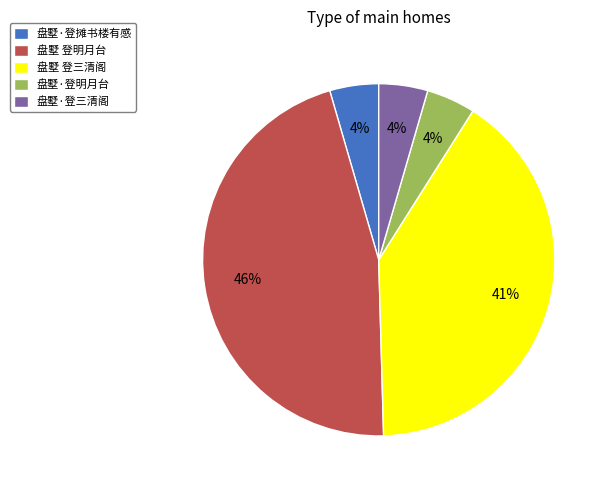

Does 盘墅 登三清阁 represent more than half of the total?

No